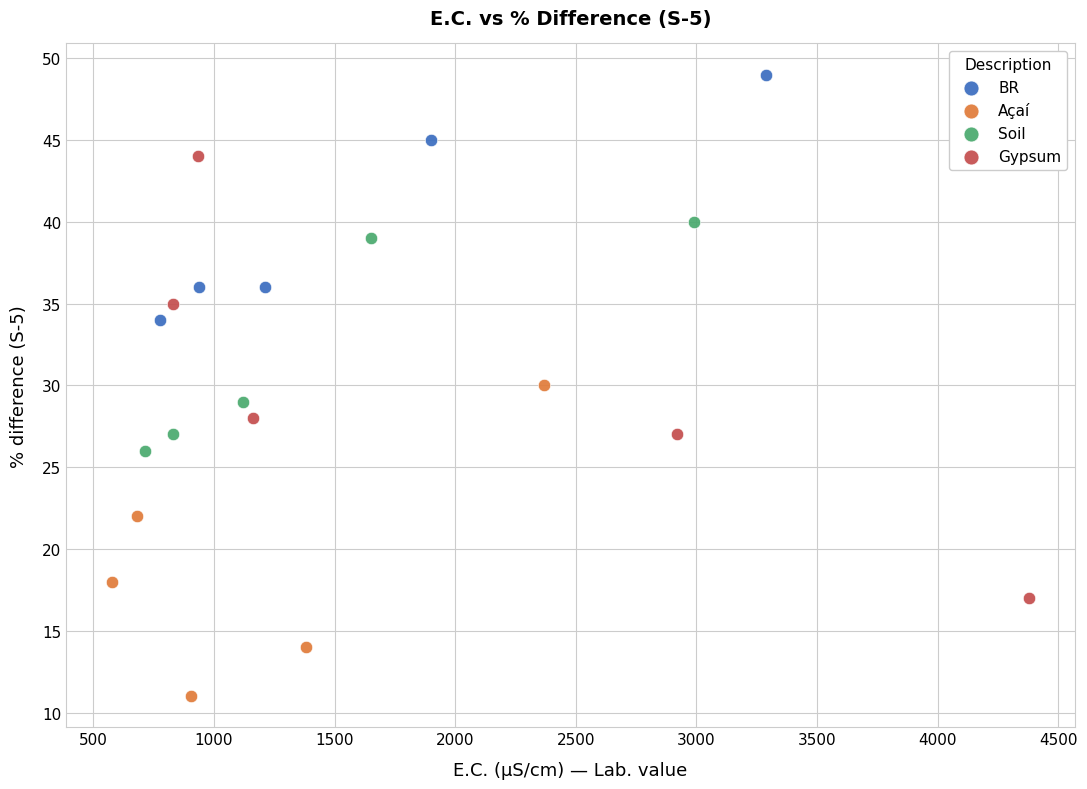

What are all the series names shown in the legend?

BR, Açaí, Soil, Gypsum